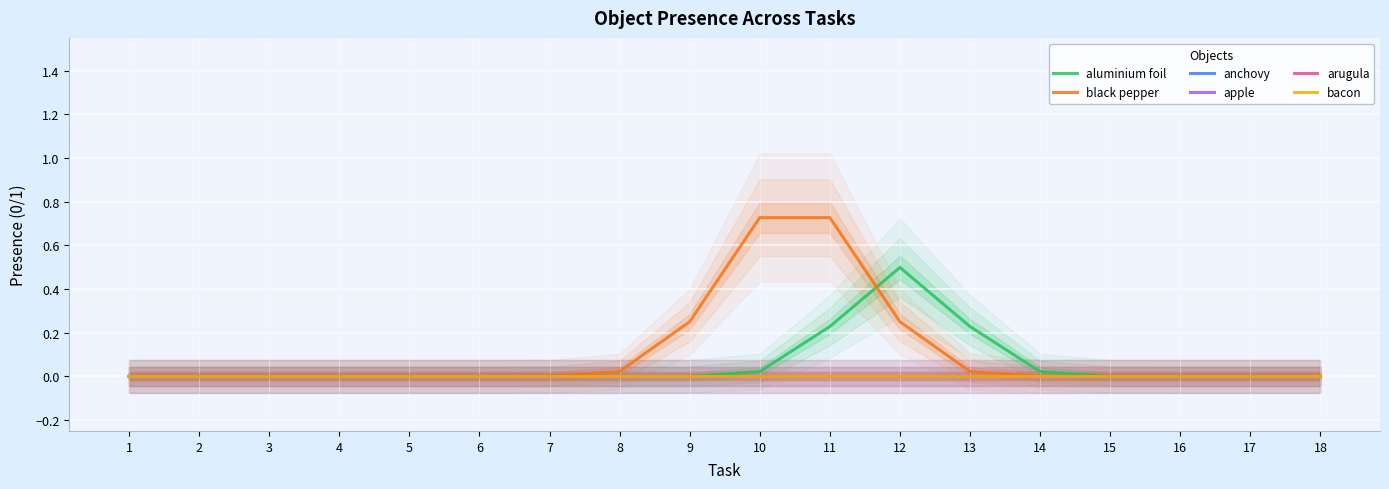

Is it true that apple equals 0.0 at 9?

True